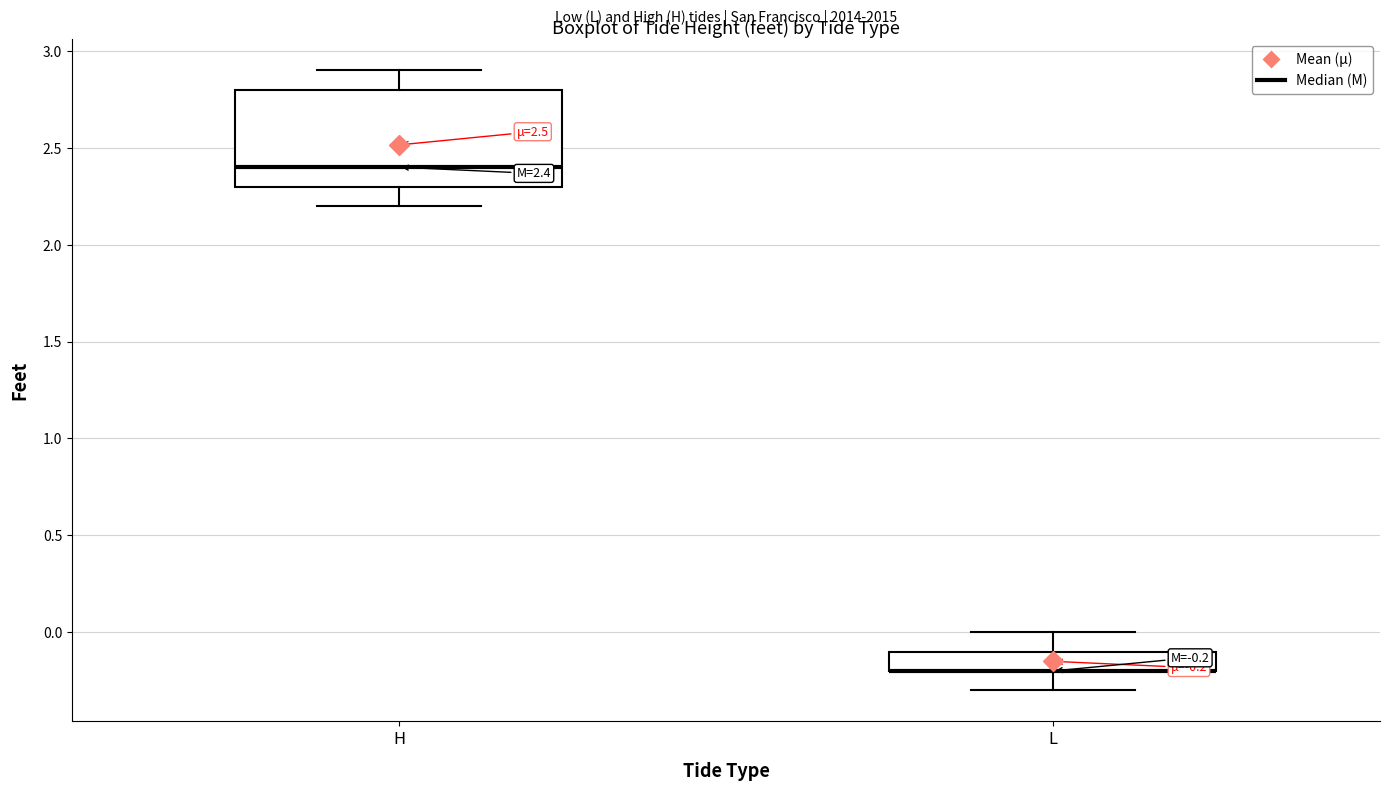

Comparing the boxes themselves (not the whiskers), which one is the tallest?

H